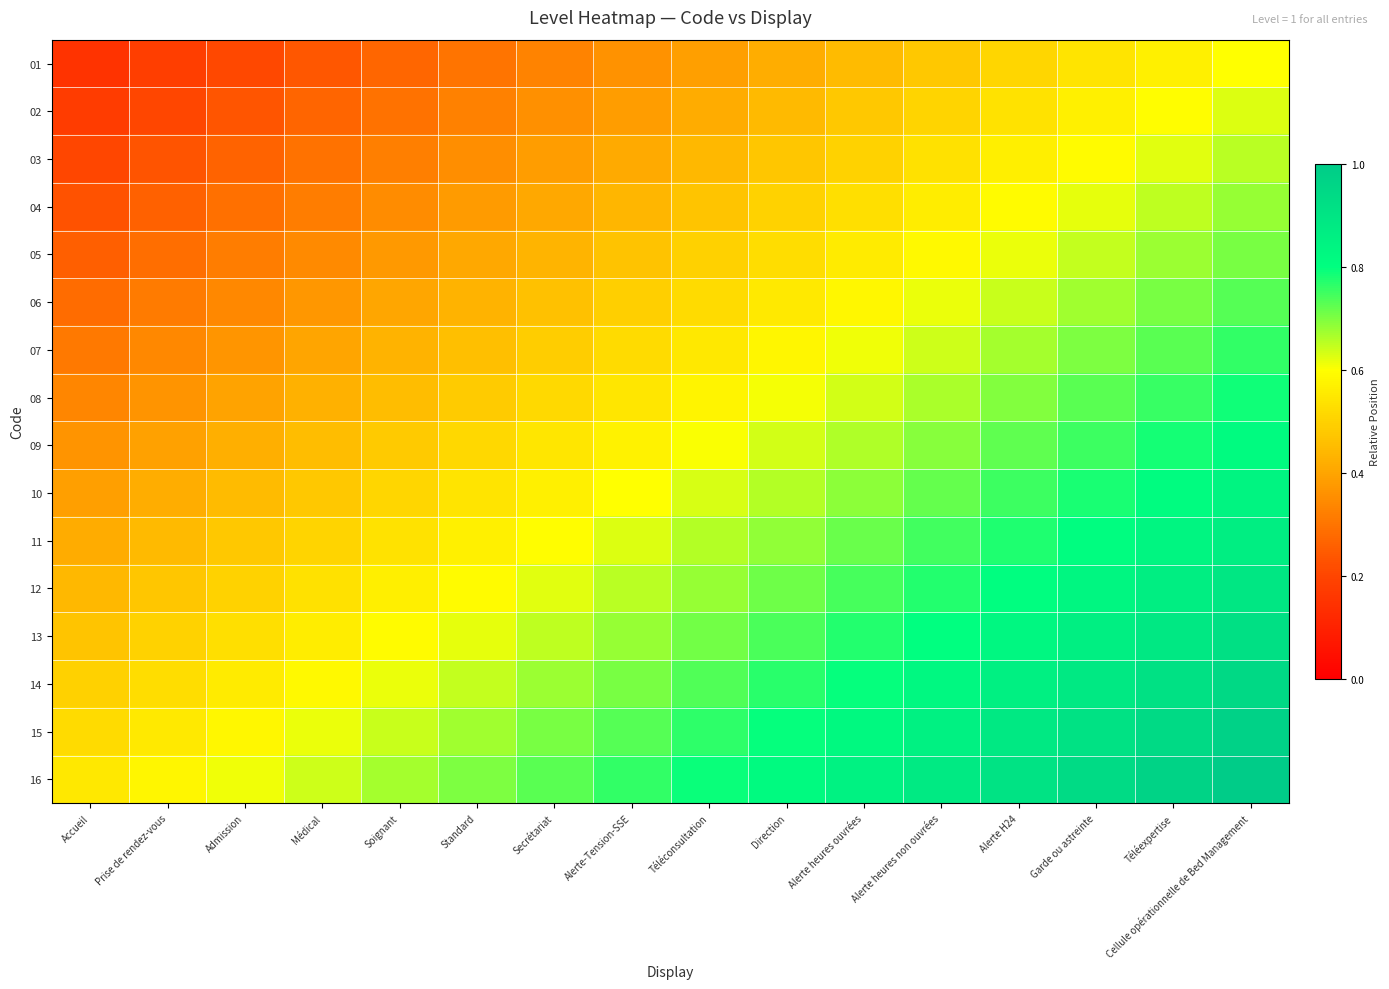

What is the total value across all series at Prise de rendez-vous?

6.1